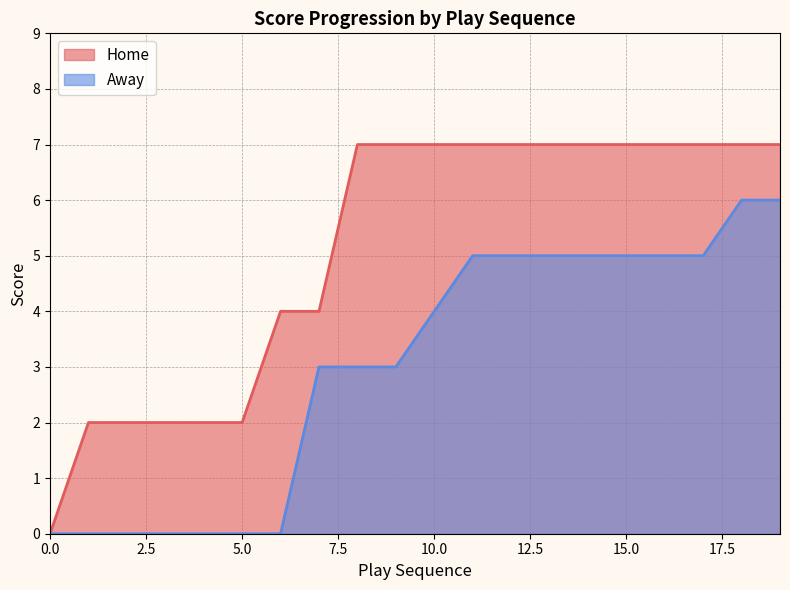

What are all the series names shown in the legend?

Home, Away